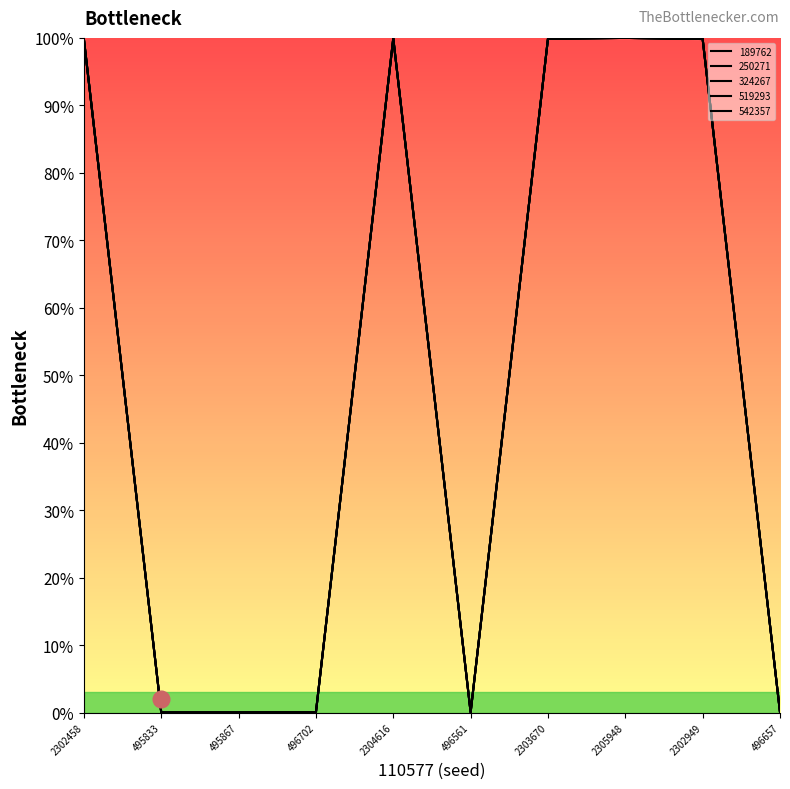

What is the average value of the 250271 series?

0.5